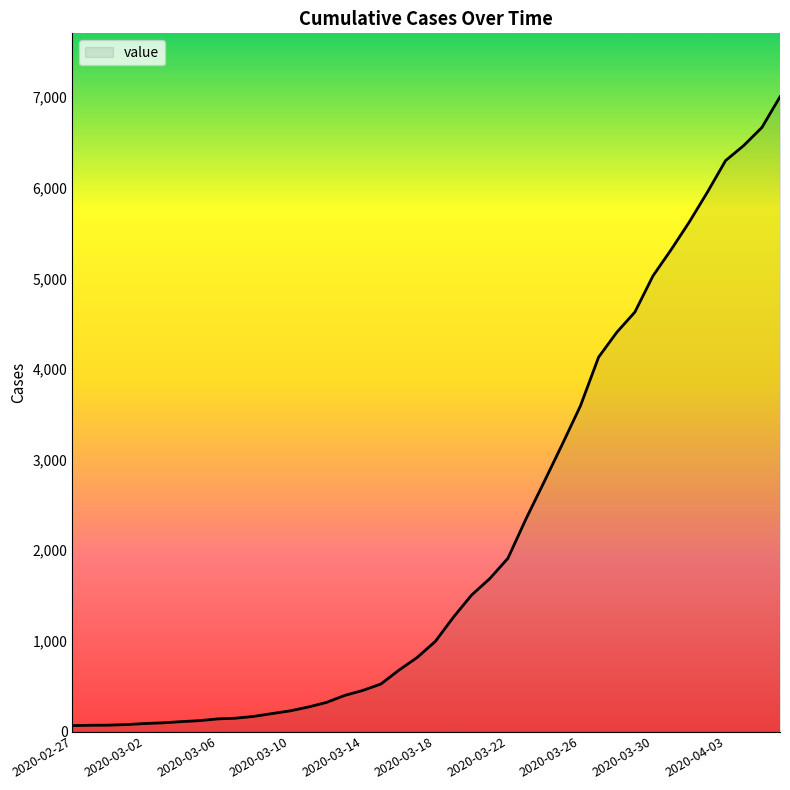

What is the difference between the maximum and minimum values?

6940